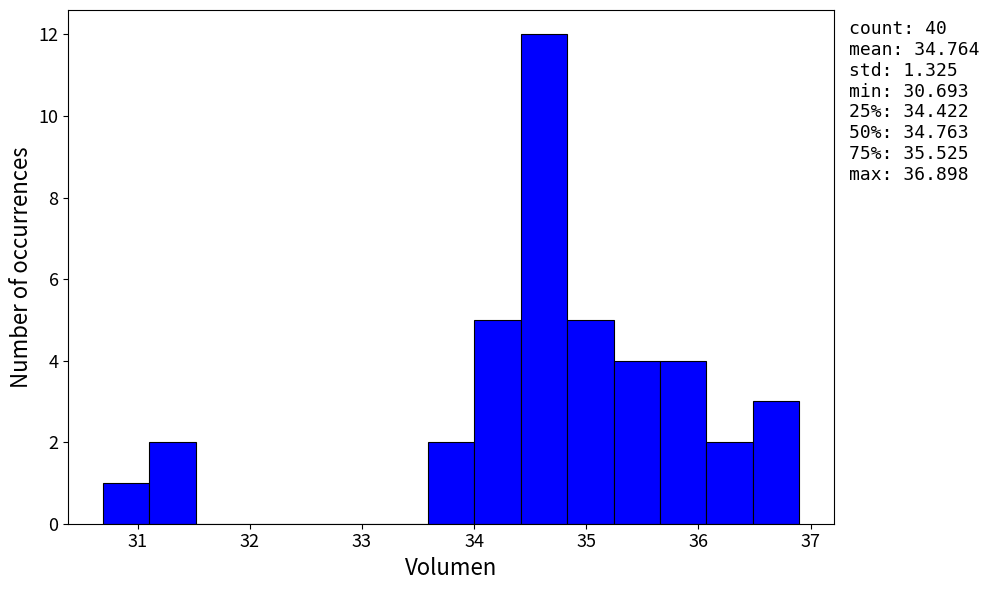

Over which range of the x-axis is the bar tallest?

34.4 to 34.8